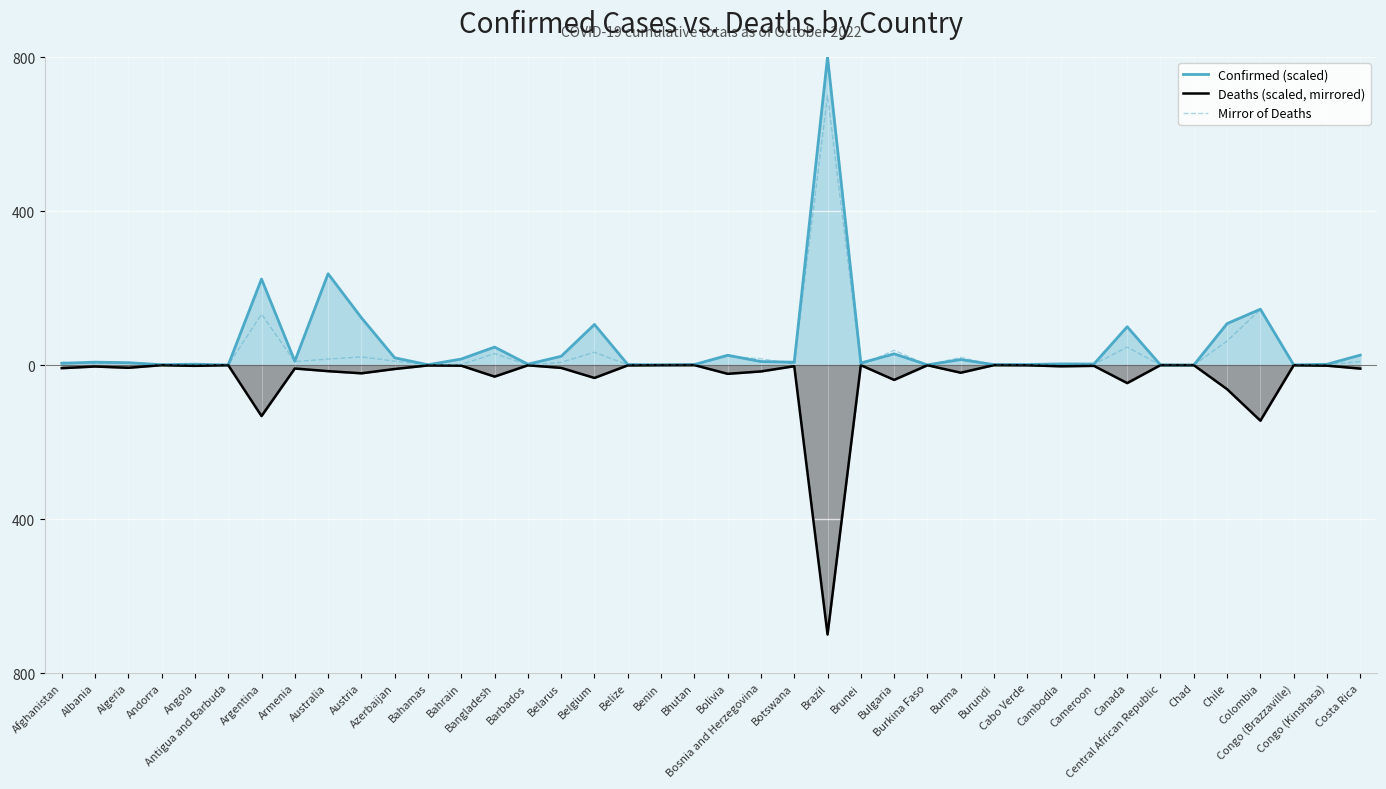

What are all the series names shown in the legend?

Confirmed (scaled), Deaths (scaled, mirrored), Mirror of Deaths